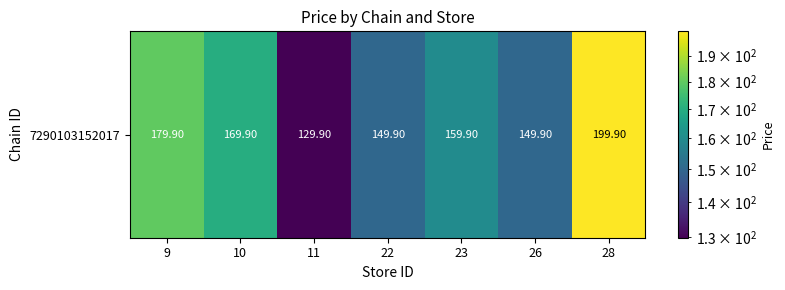

Rank the categories by value from highest to lowest.

28, 9, 10, 23, 22, 26, 11